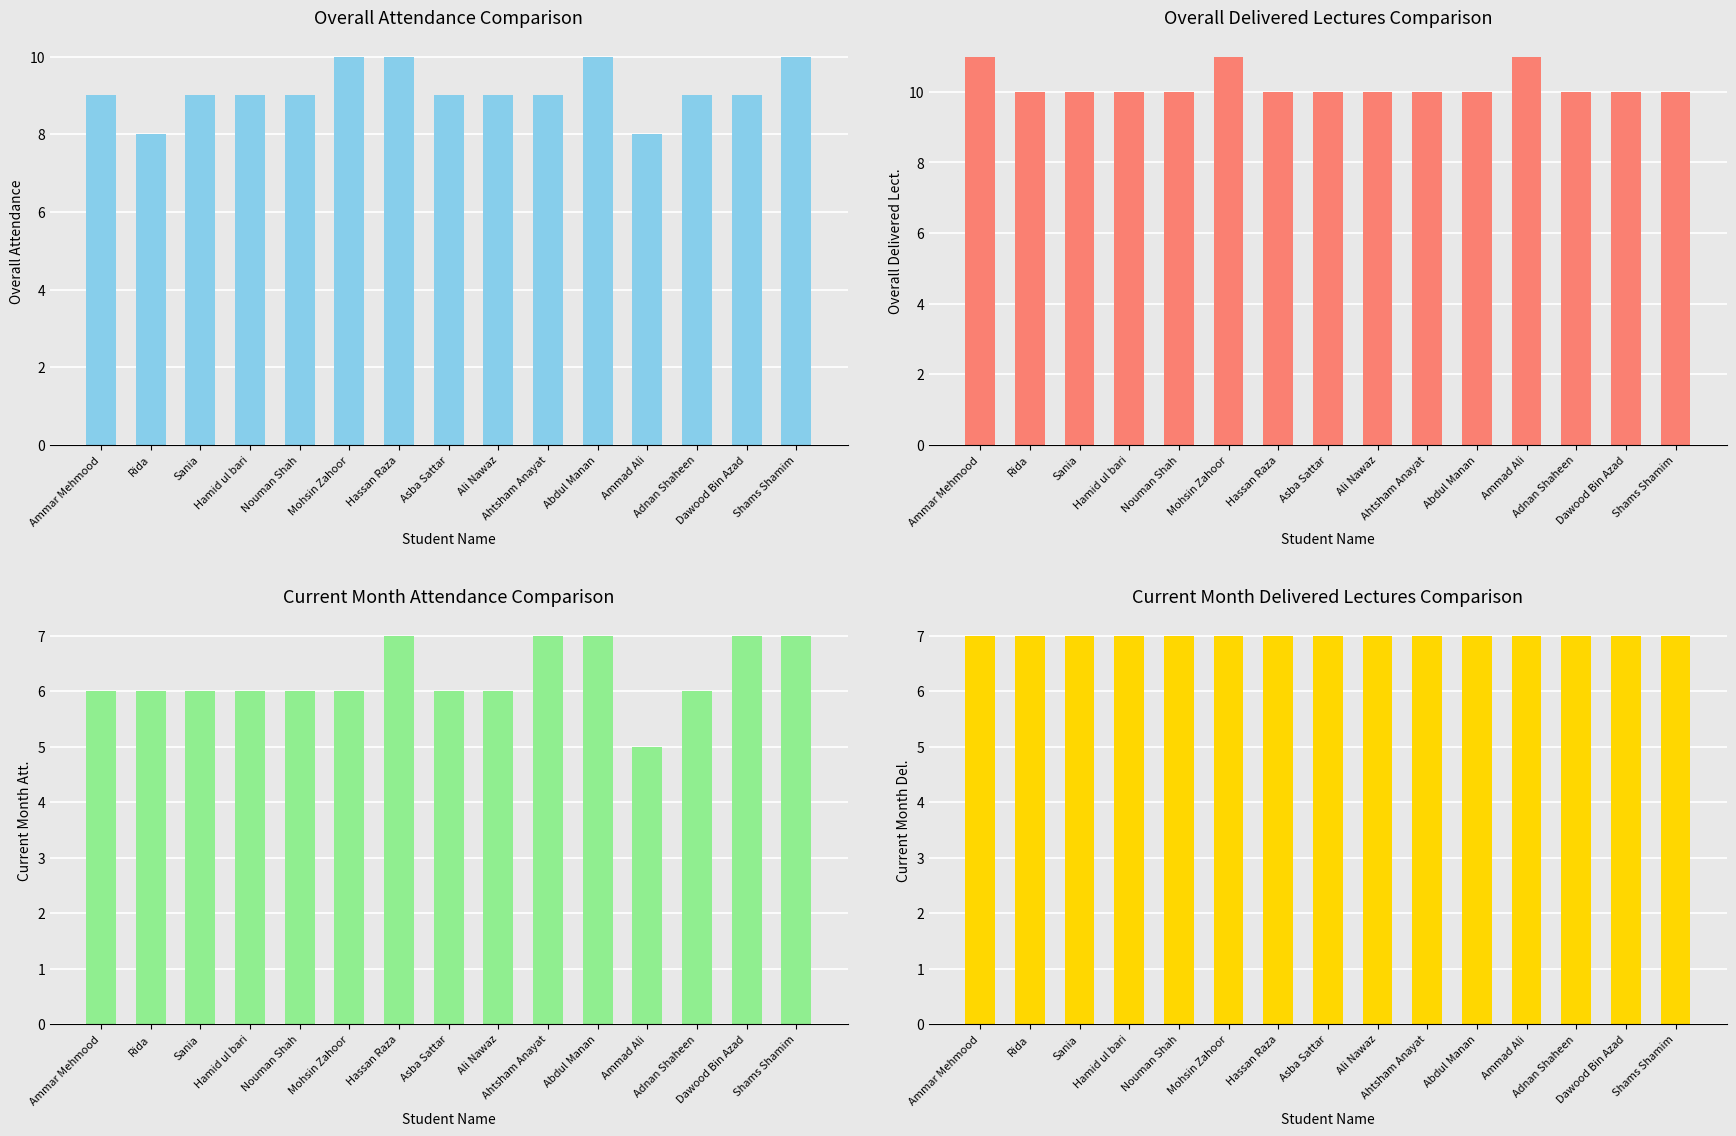

What is the difference between the maximum and minimum values in the Current Month Att. series?

2